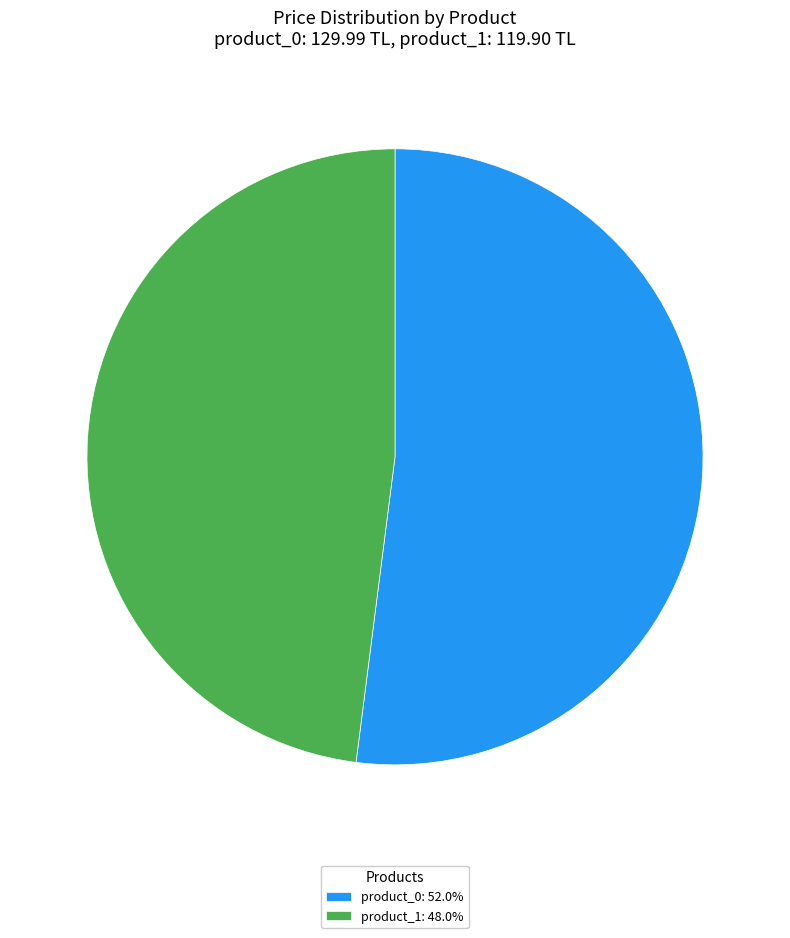

Is there a majority slice in this chart?

Yes